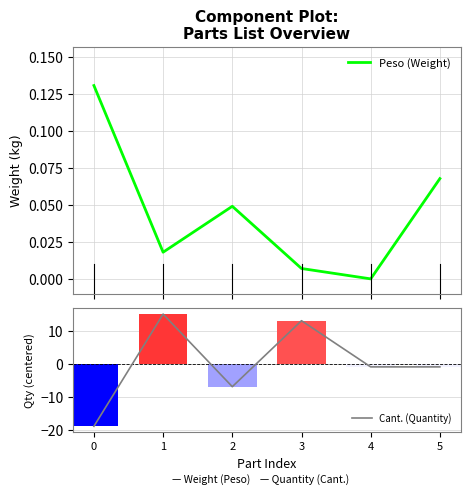

List the series in order of their peak value, lowest first.

Peso (Weight), Cant. (Quantity)